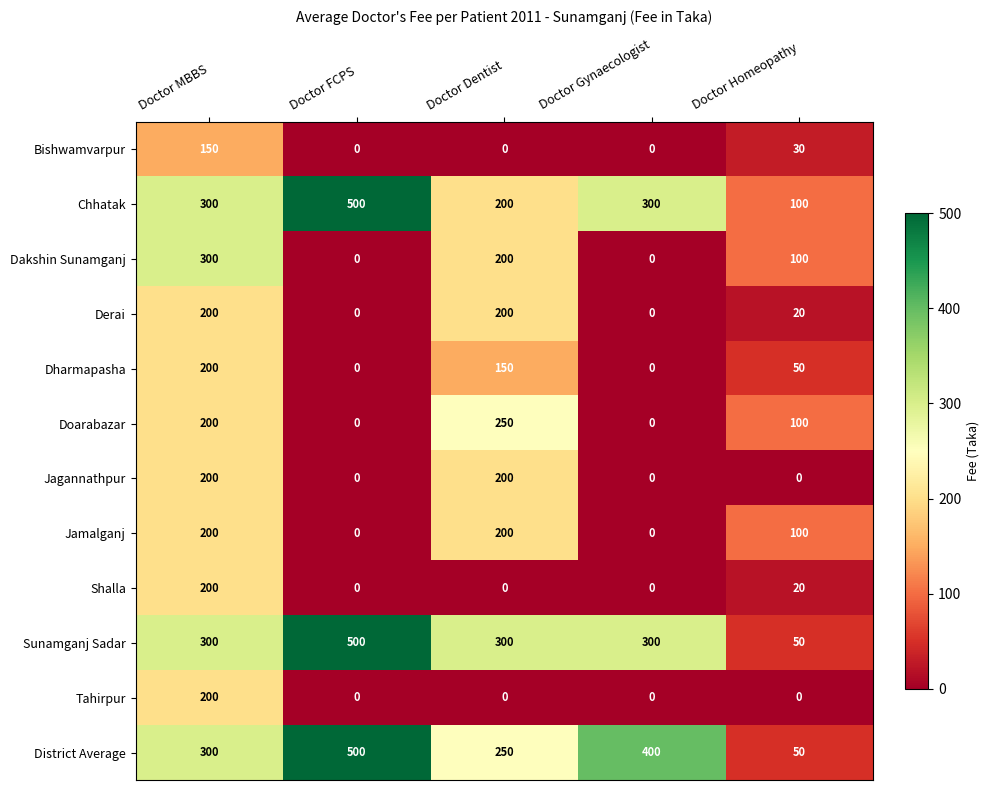

Rank the categories by District Average value from lowest to highest.

Doctor Homeopathy, Doctor Dentist, Doctor MBBS, Doctor Gynaecologist, Doctor FCPS